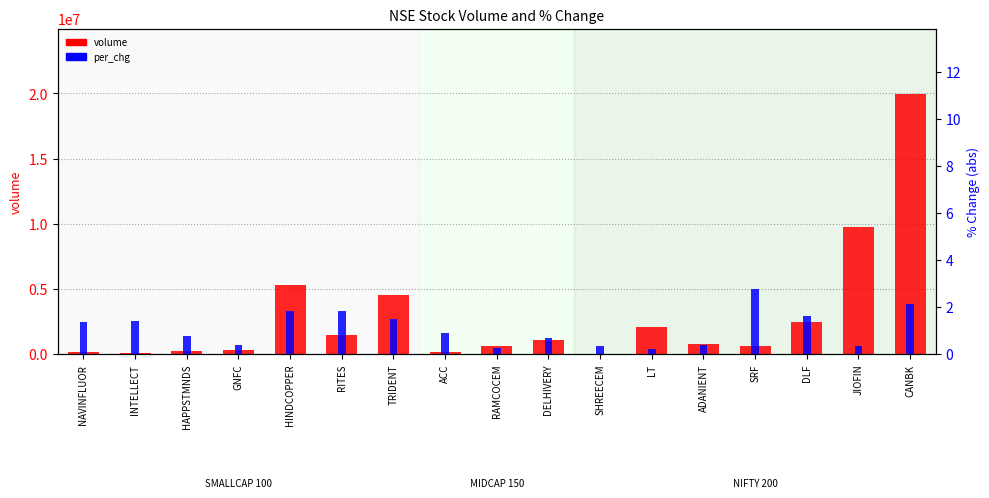

Reading left to right, transcribe all the data shown in this chart.

volume: 199530.0	117610.0	234601.0	326761.0	5327489.0	1509885.0	4503465.0	205894.0	623598.0	1073891.0	6317.0	2102609.0	796339.0	601744.0	2492488.0	9740536.0	19968661.0
per_chg: 1.4	1.4	0.8	0.4	1.8	1.9	1.5	0.9	0.3	0.7	0.3	0.2	0.4	2.8	1.6	0.4	2.1